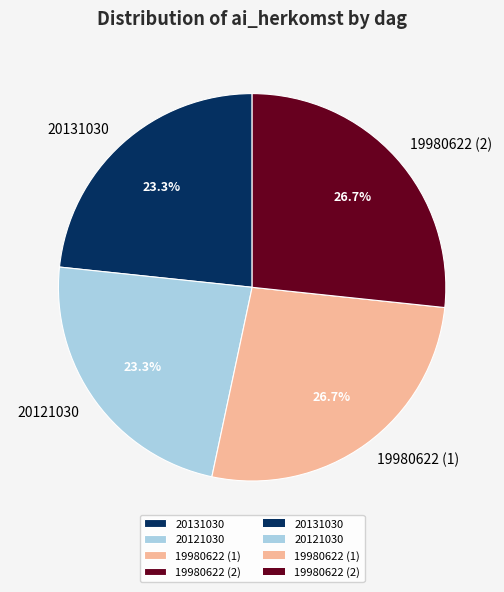

The 19980622 (2) slice represents 27% of the pie. True or false?

True